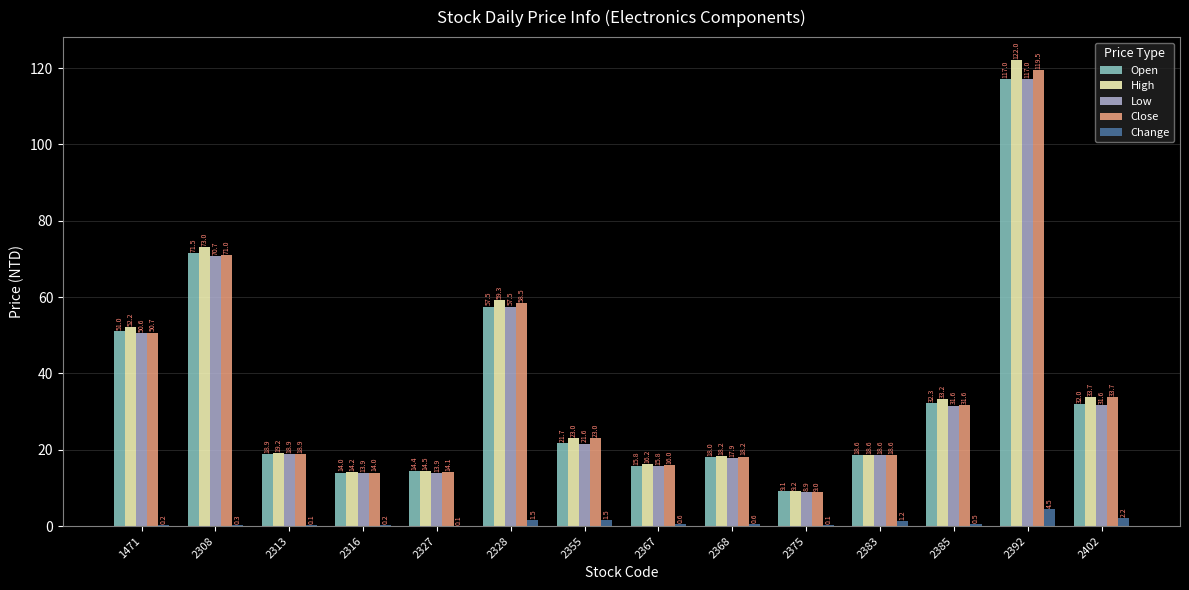

How many data points does each series have?

14